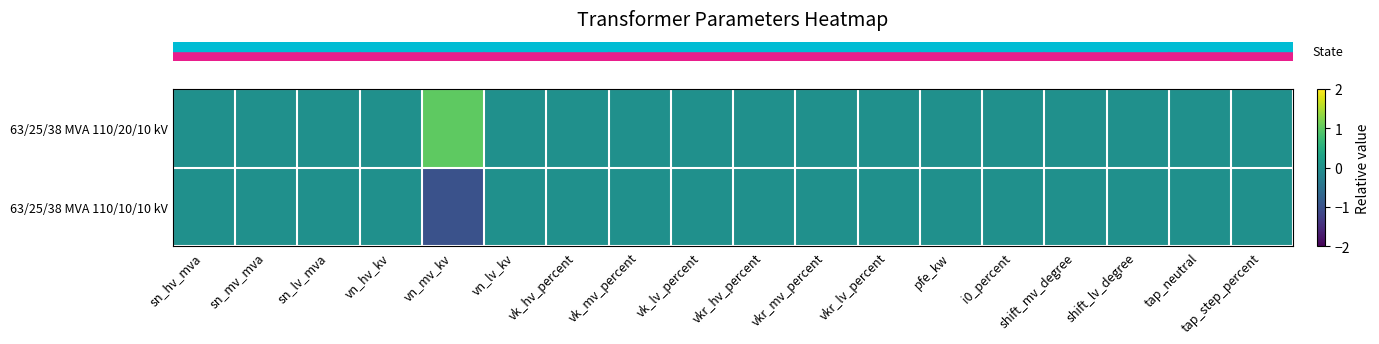

At vkr_lv_percent, list the series in order from largest to smallest.

row_0, row_1